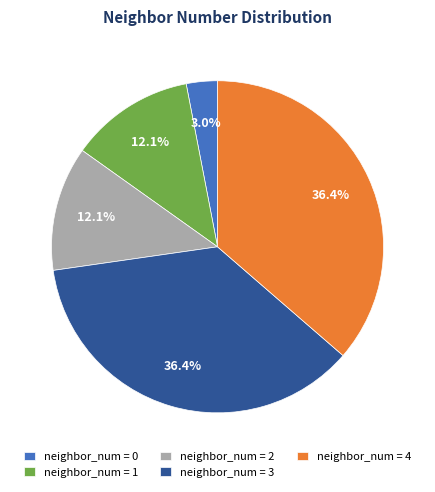

Which slice is the smallest?

neighbor_num = 0